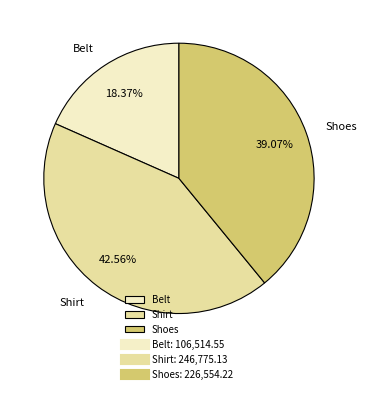

To the nearest percent, what portion does Belt represent?

18%